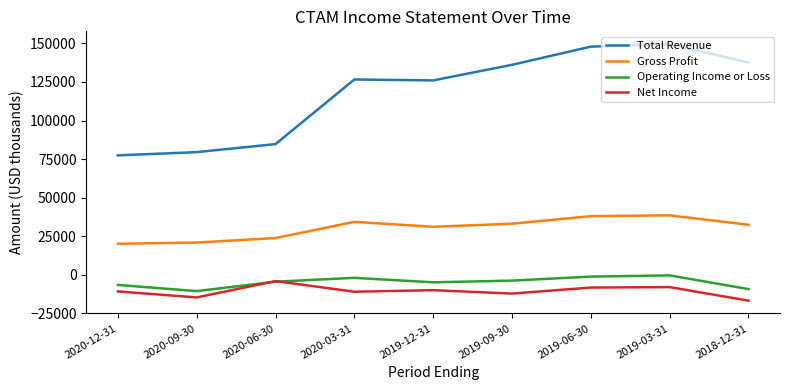

Which series has the largest total across all categories?

Total Revenue